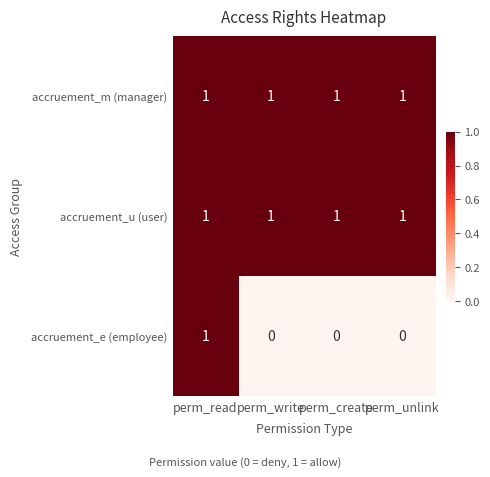

At how many categories does at least one series exceed 0?

4